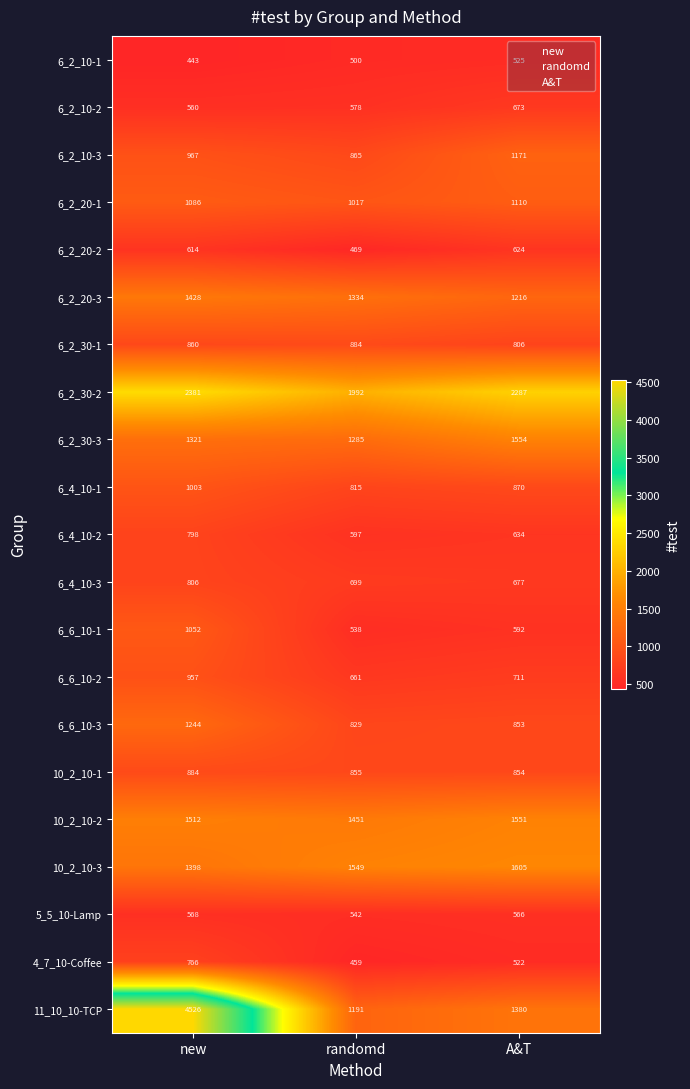

What is the spread (max minus min) of values at new?

4083